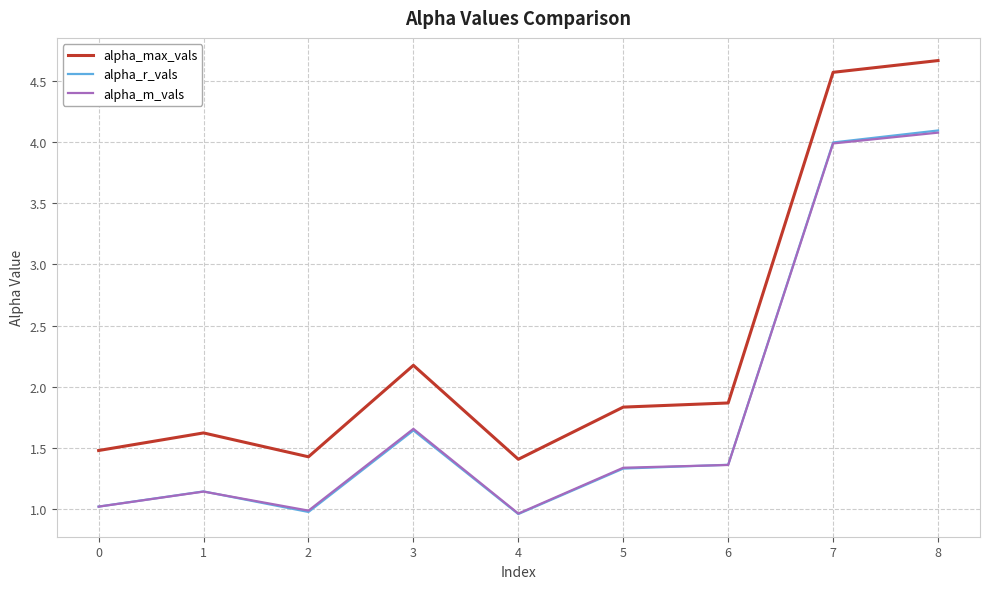

At which label is alpha_m_vals closest to 2?

3